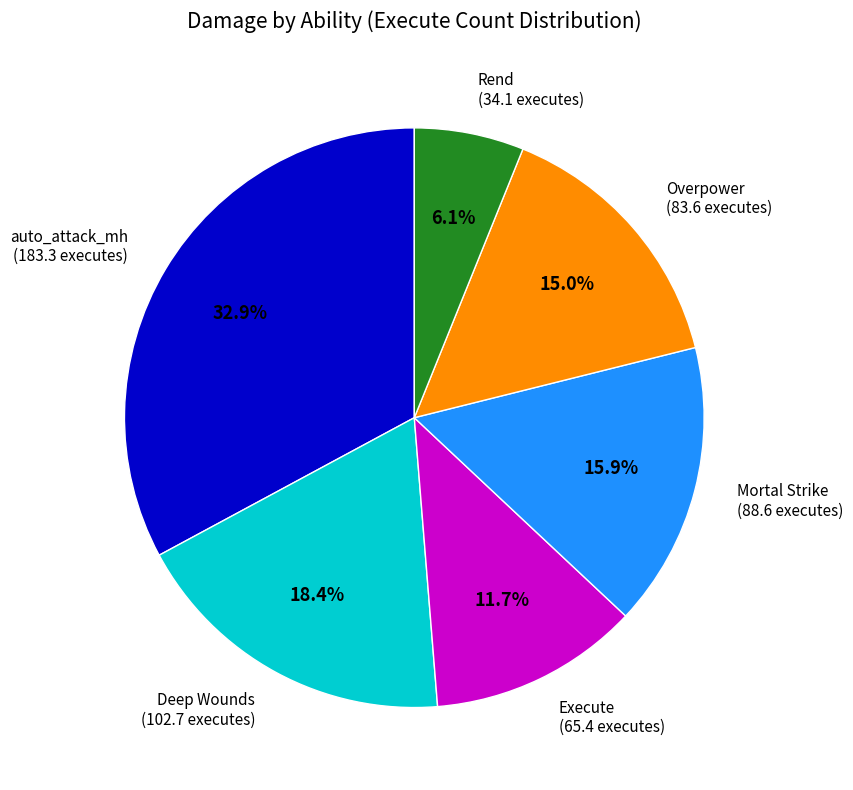

Is there a majority slice in this chart?

No